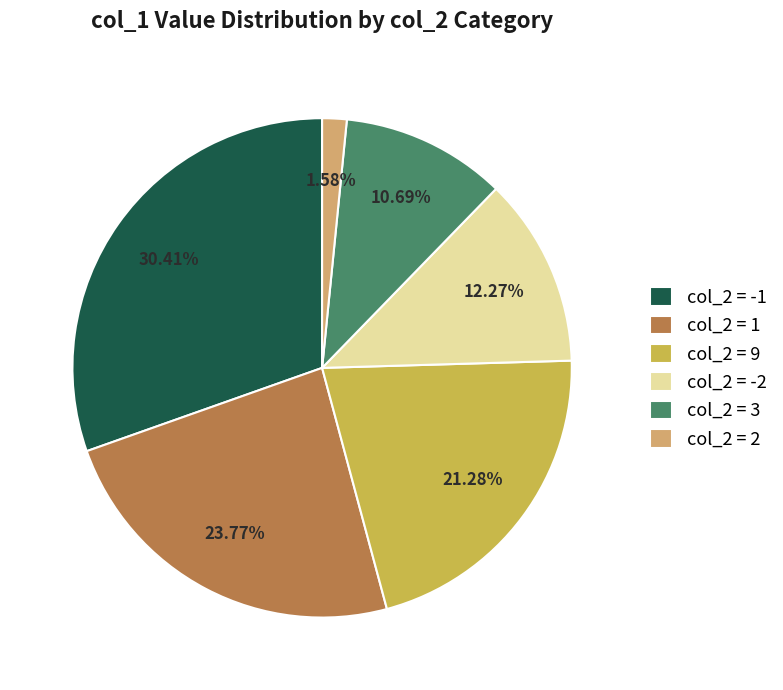

Is the sum of col_2 = 9 and col_2 = -2 greater than half?

No